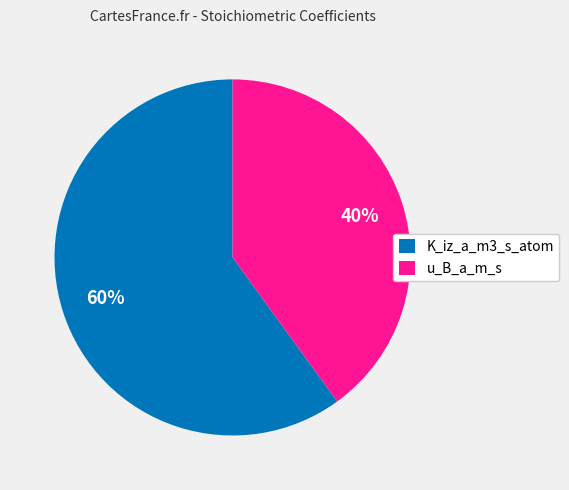

To the nearest percent, what is the average slice percentage?

50%